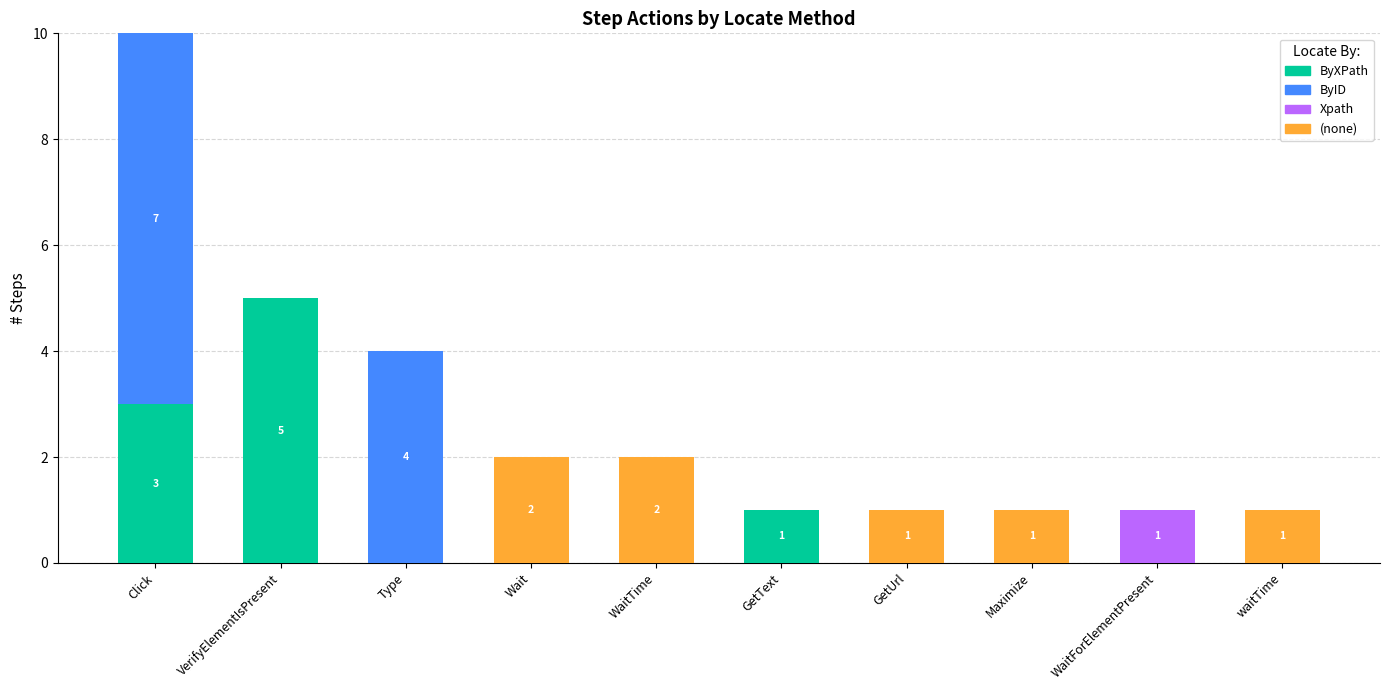

Is it true that ByXPath equals -2 at WaitTime?

False